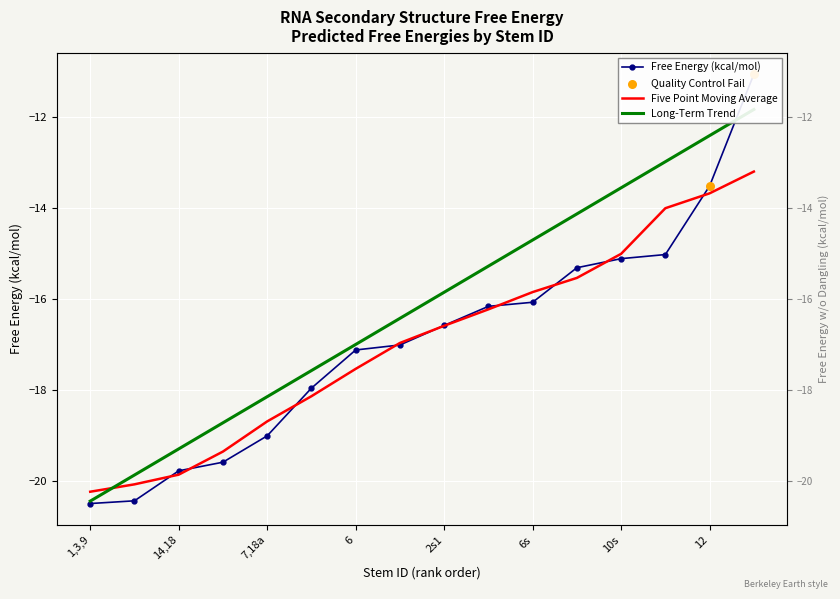

Which has a higher value, 10 or 7,18a?

10